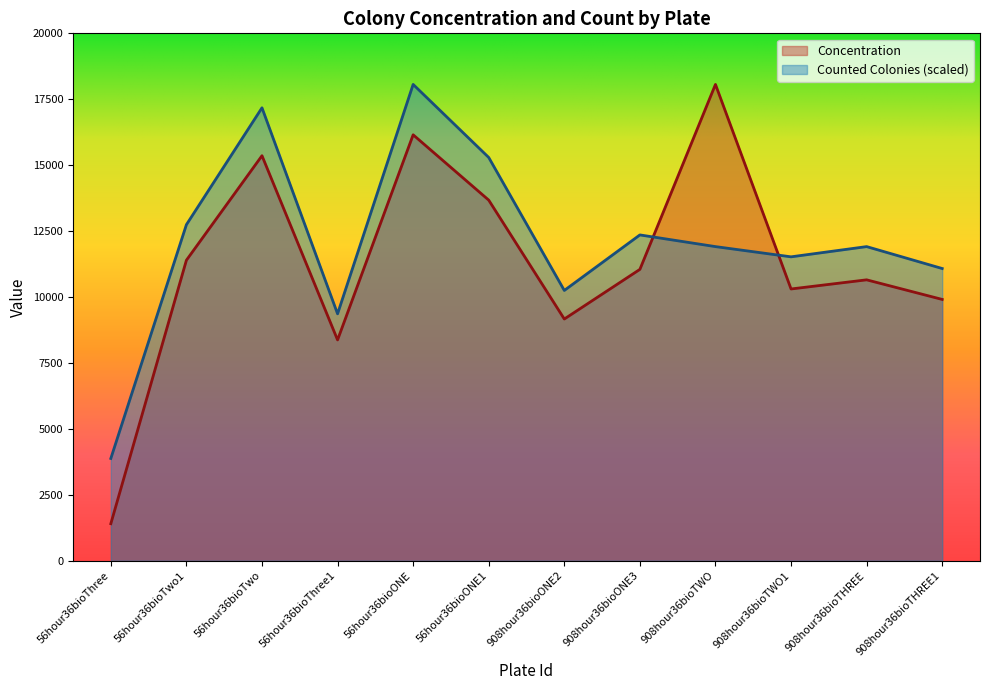

Reading right to left, what are all the values shown in this chart?

Concentration: 908hour36bioTHREE1=9909.4	908hour36bioTHREE=10652.6	908hour36bioTWO1=10305.7	908hour36bioTWO=18062.8	908hour36bioONE3=11048.9	908hour36bioONE2=9166.2	56hour36bioONE1=13674.9	56hour36bioONE=16152.3	56hour36bioThree1=8373.4	56hour36bioTwo=15359.5	56hour36bioTwo1=11395.8	56hour36bioThree=1405.0
Counted Colonies: 908hour36bioTHREE1=11081.5	908hour36bioTHREE=11912.6	908hour36bioTWO1=11524.7	908hour36bioTWO=11912.6	908hour36bioONE3=12355.8	908hour36bioONE2=10250.3	56hour36bioONE1=15292.4	56hour36bioONE=18062.8	56hour36bioThree1=9363.8	56hour36bioTwo=17176.3	56hour36bioTwo1=12743.7	56hour36bioThree=3878.5